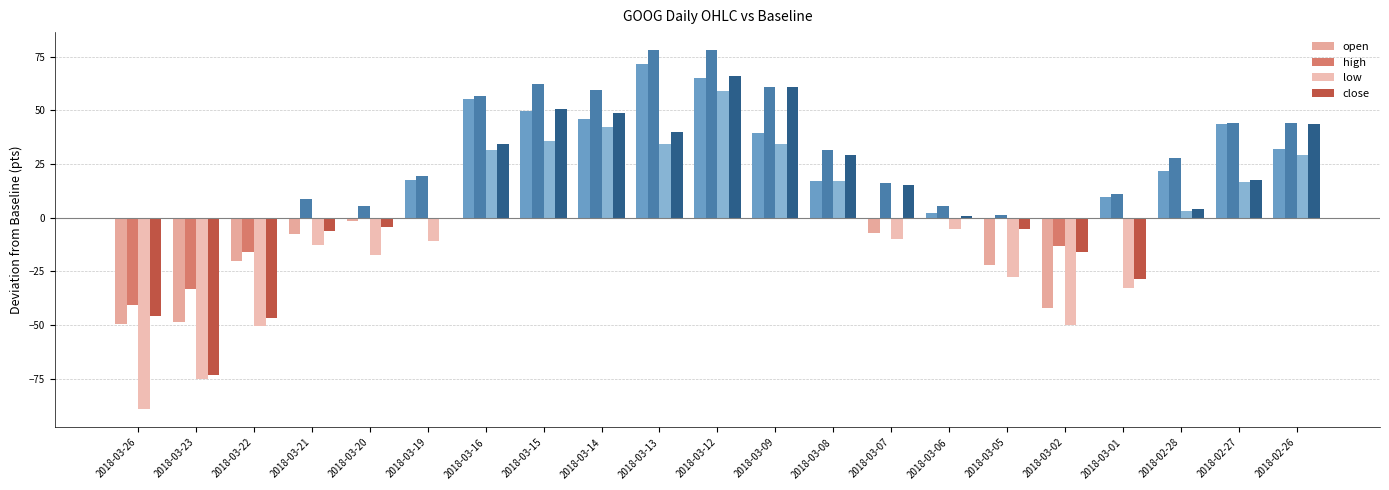

Where does the open series first go above 17?

2018-03-19